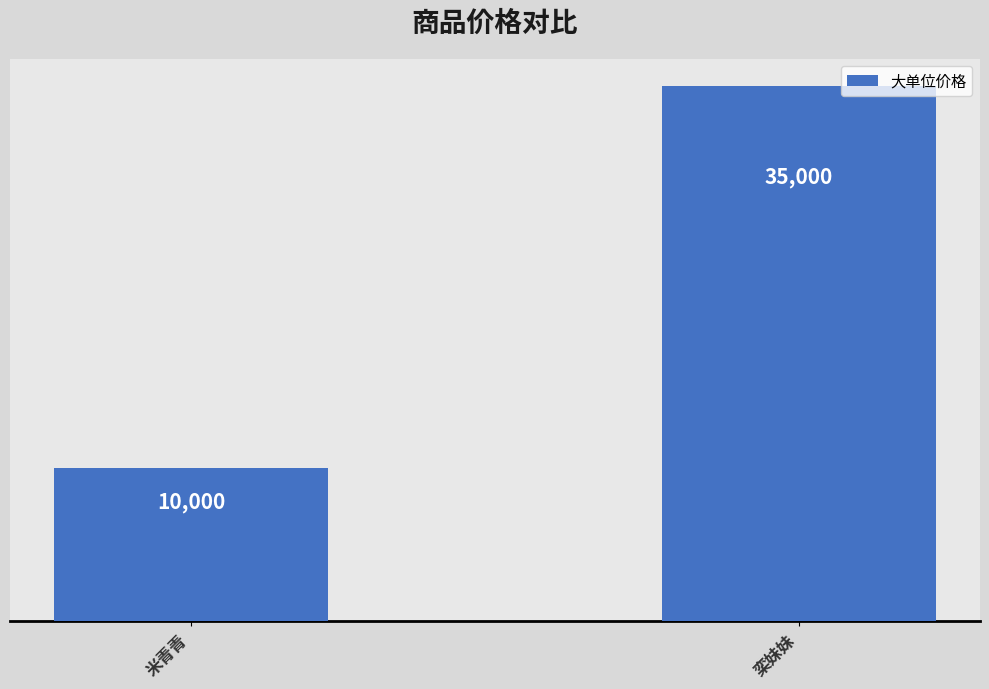

Which category has the lowest value across all series?

米青青